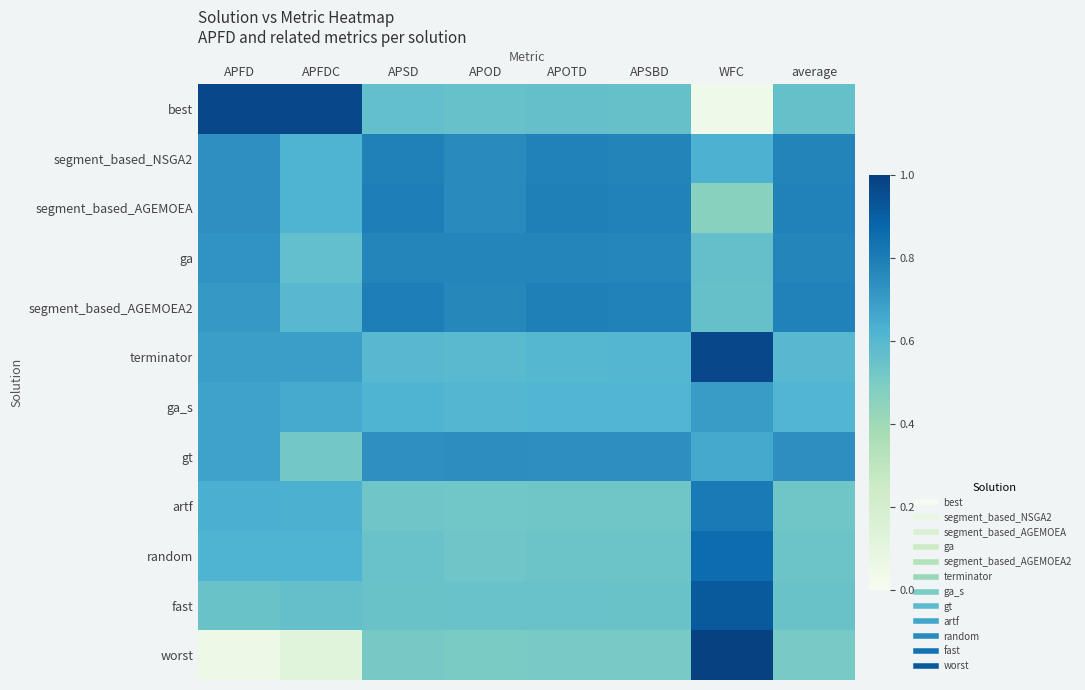

What is the difference between the highest and lowest values at APOTD?

0.3